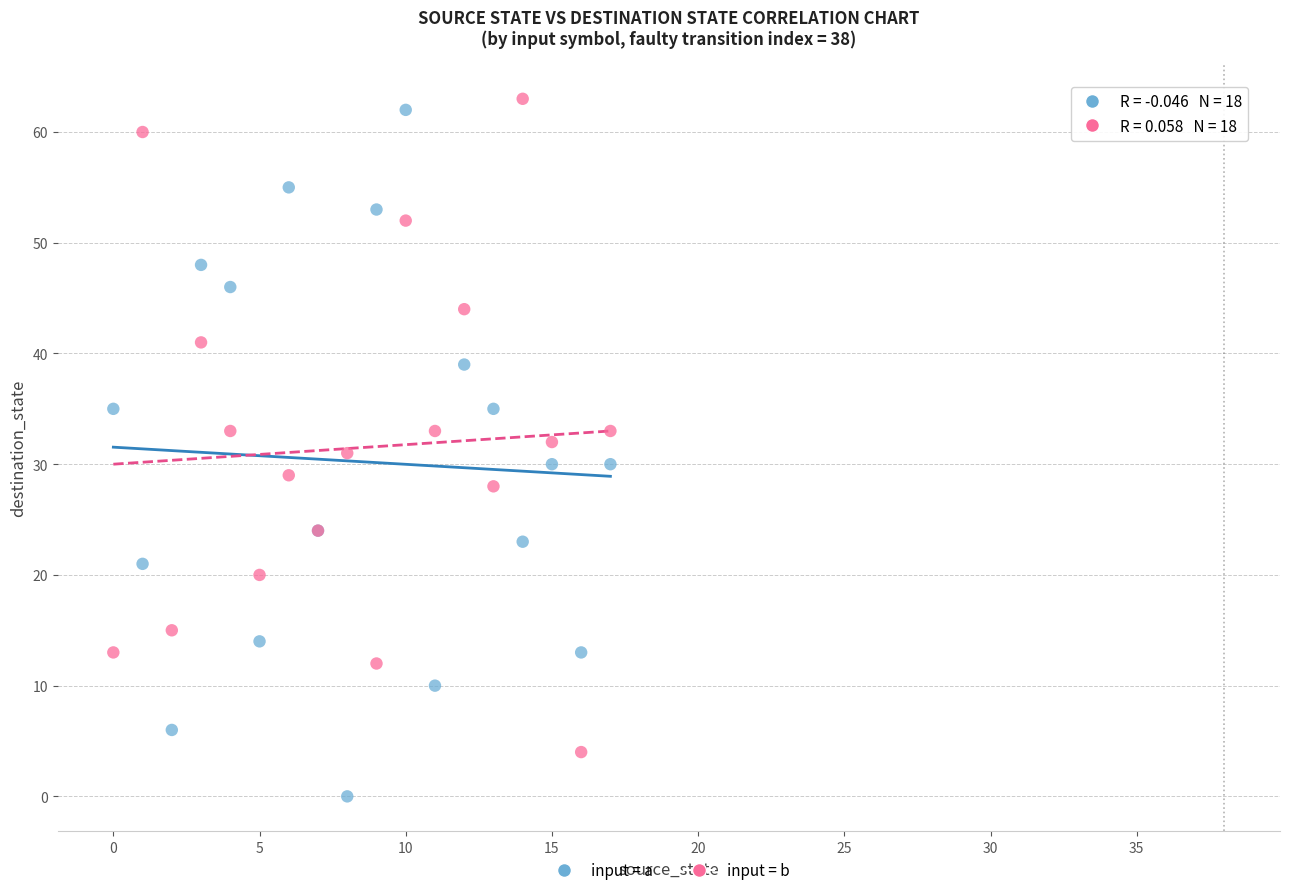

Which series has the largest Y range (max minus min)?

input = a